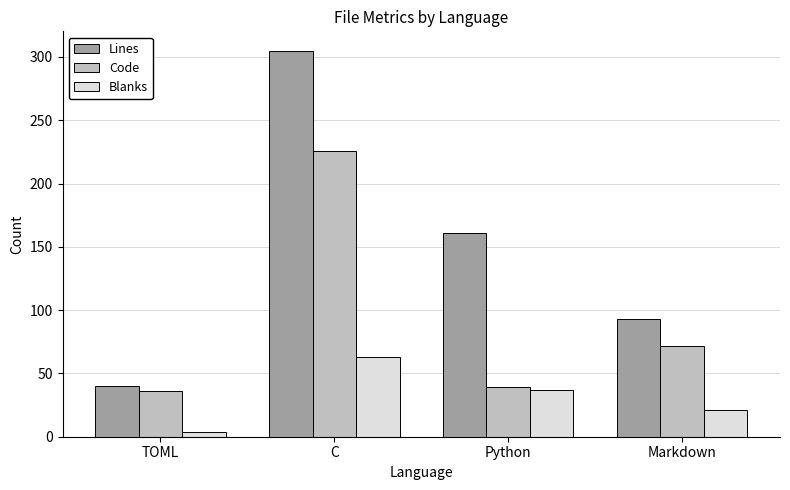

What is the average value of the Code series?

93